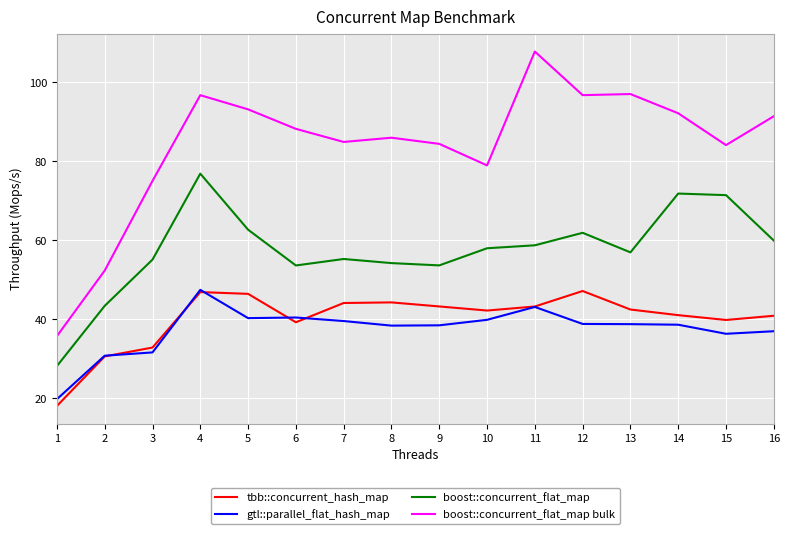

How many values in the gtl::parallel_flat_hash_map series exceed 38?

11